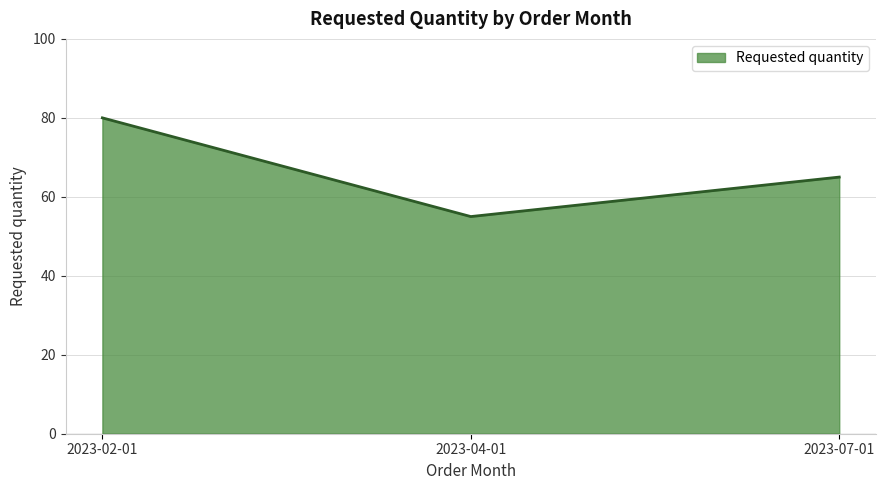

At which label is the value closest to 67?

2023-07-01